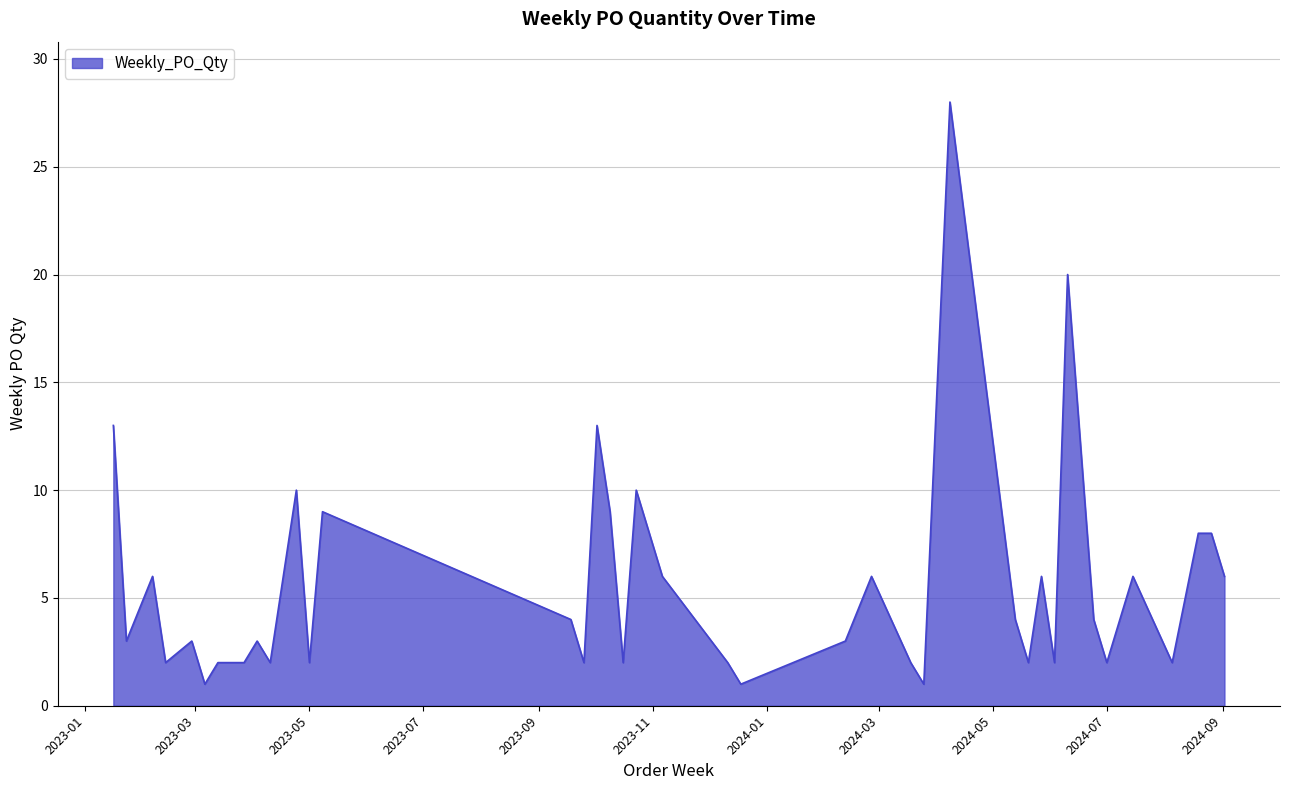

Does the chart display data point markers on the line(s)?

No